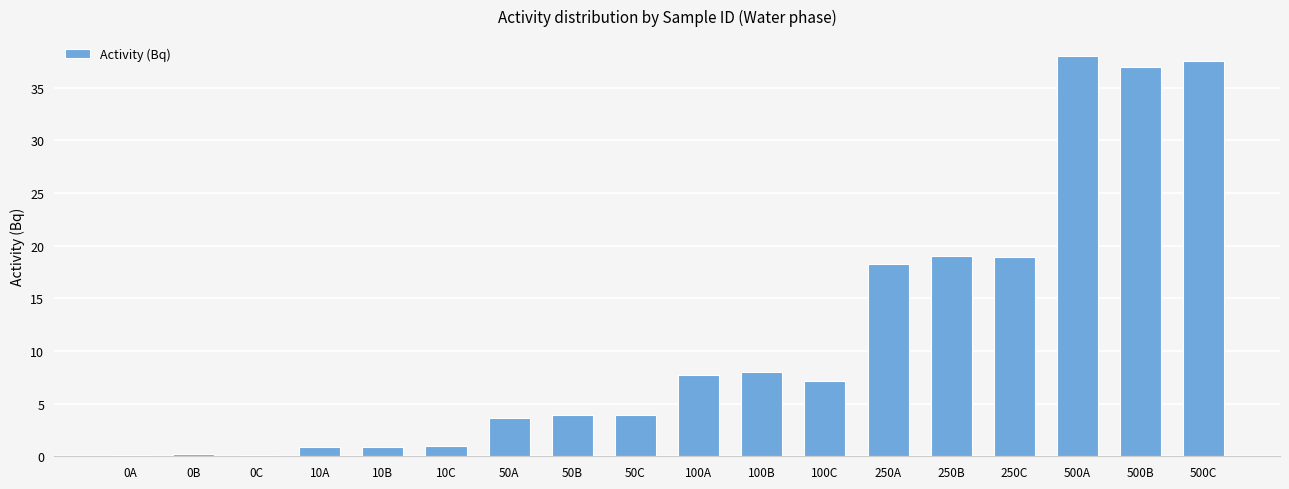

How many data points are above 7?

9